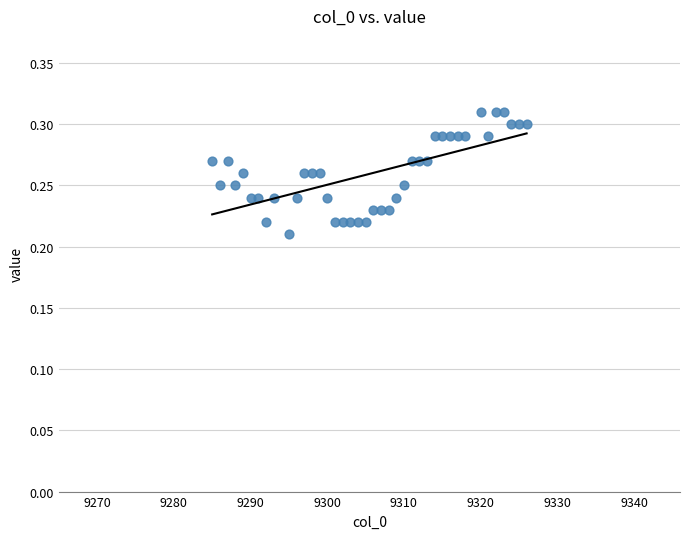

What is the range of X values (max minus min)?

41.0